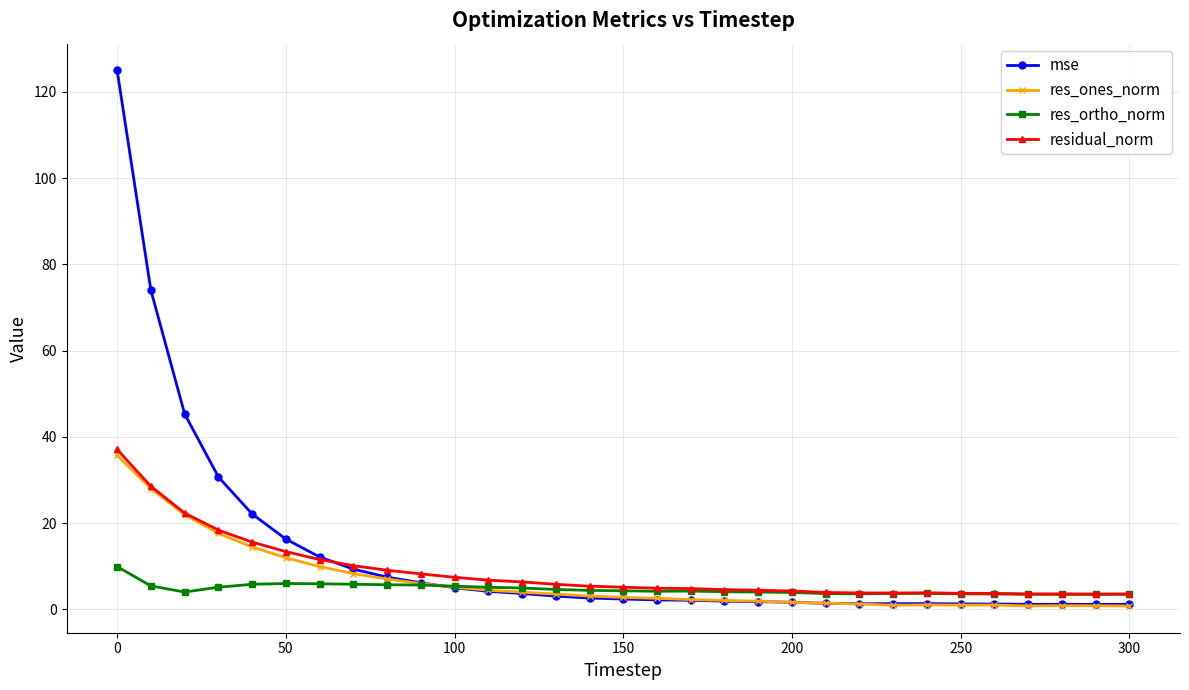

True or false: res_ones_norm has more than 2 points higher than both neighbors.

True